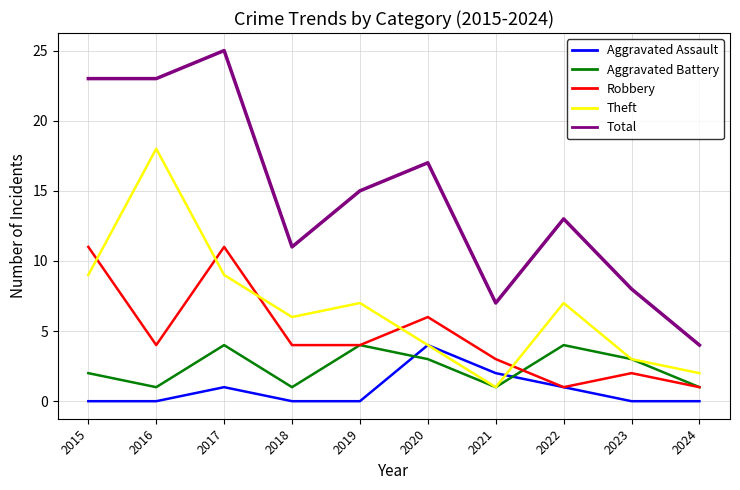

The Robbery series shows 4 at 2016. True or false?

True